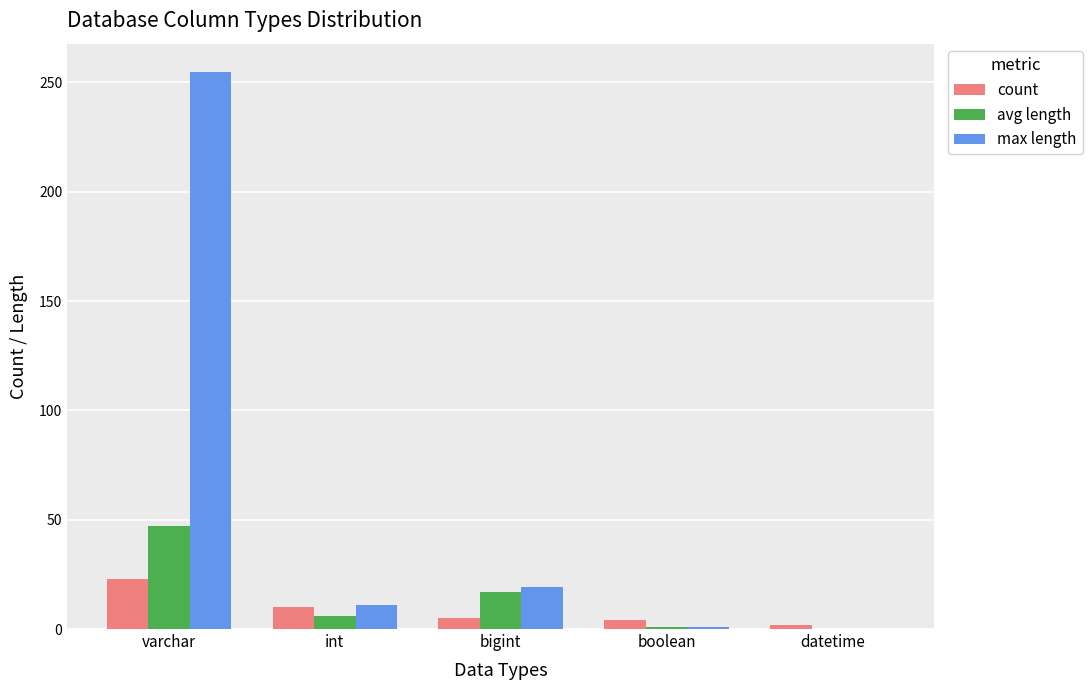

At which label does count first exceed 5?

varchar